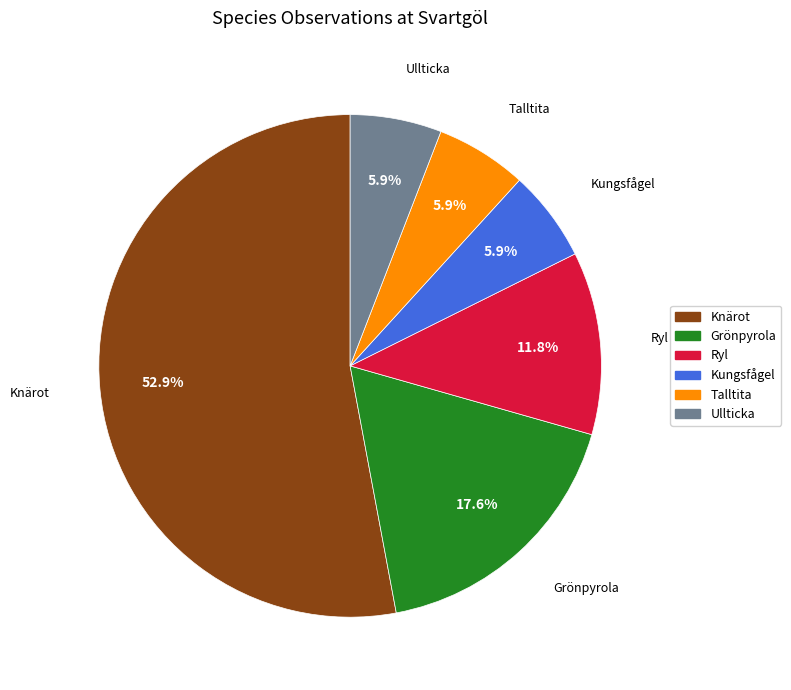

Does any single category account for the majority?

Yes